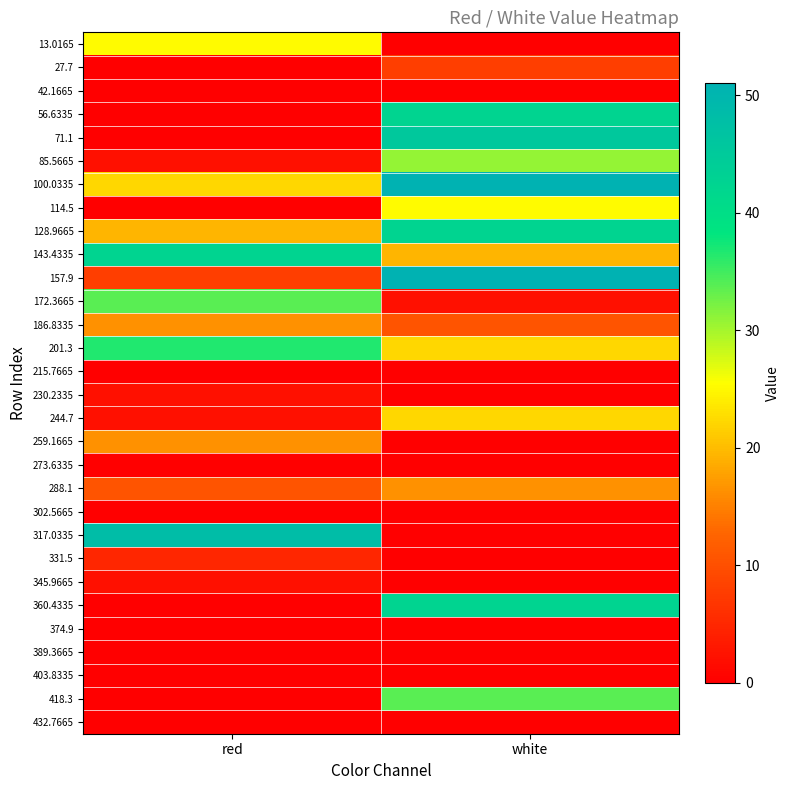

Rank the series at red from lowest to highest value.

27.7, 42.1665, 56.6335, 71.1, 114.5, 215.7665, 273.6335, 302.5665, 360.4335, 374.9, 389.3665, 403.8335, 418.3, 432.7665, 85.5665, 230.2335, 244.7, 345.9665, 331.5, 157.9, 288.1, 186.8335, 259.1665, 128.9665, 100.0335, 13.0165, 172.3665, 201.3, 143.4335, 317.0335